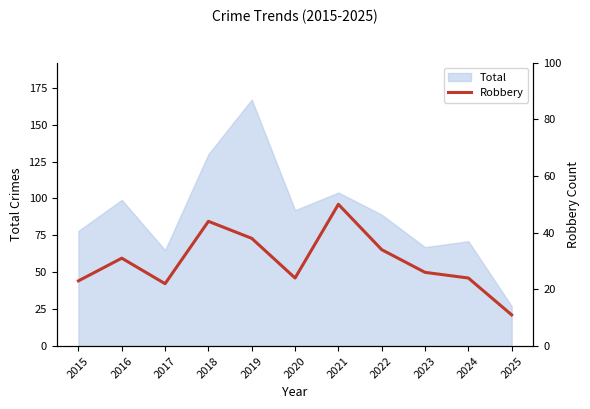

What is the value of the 8th point from the left?

34